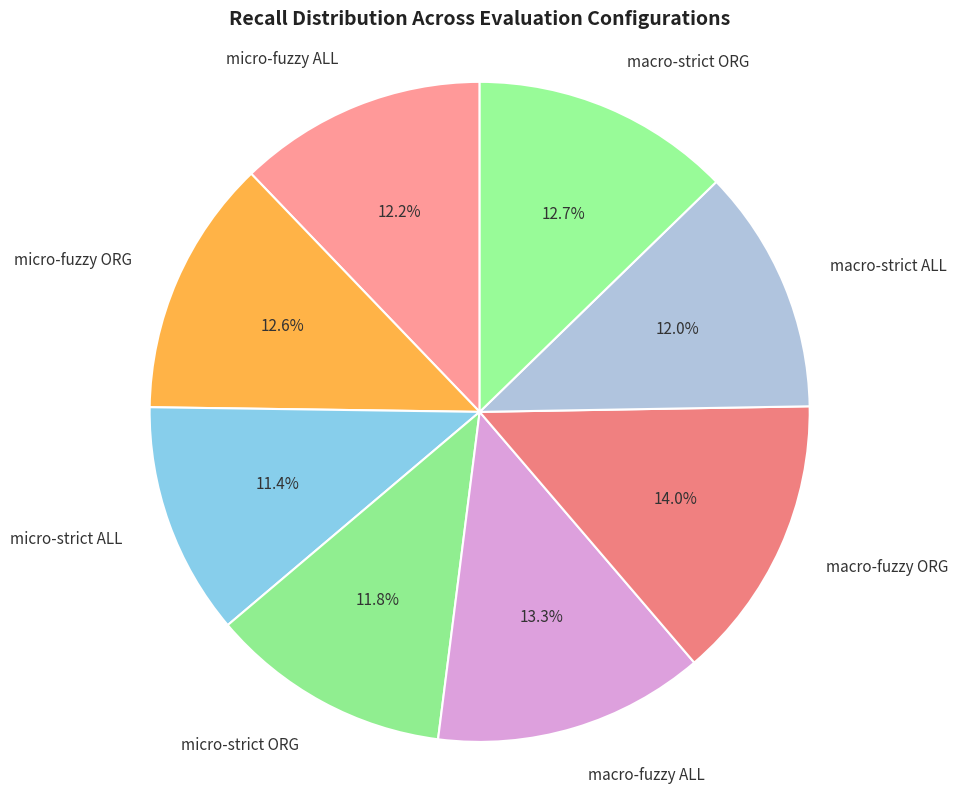

Is it true that micro-strict ALL is 1% of the pie?

False